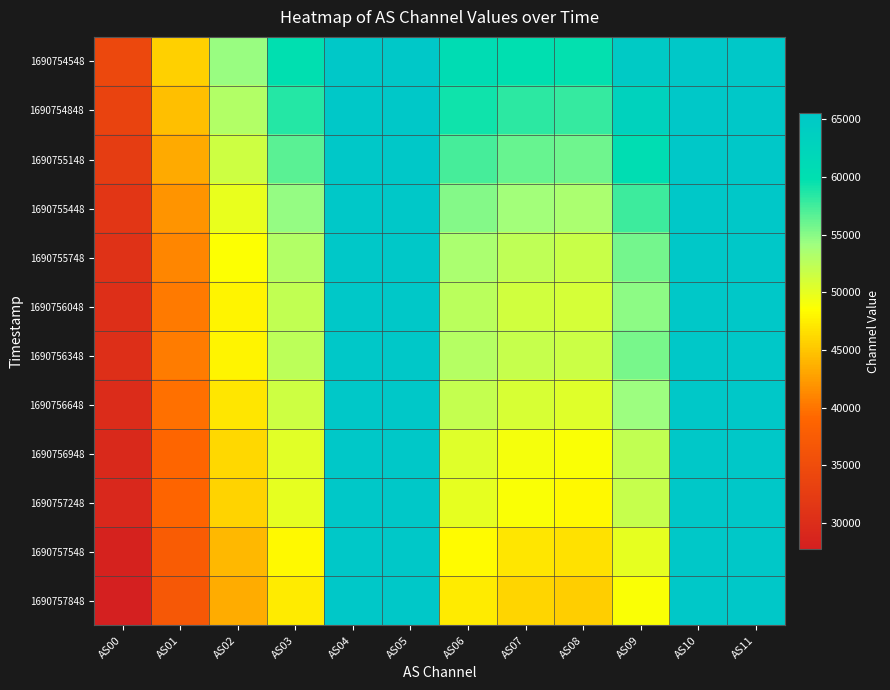

What is the total value across all series at AS06?

639390